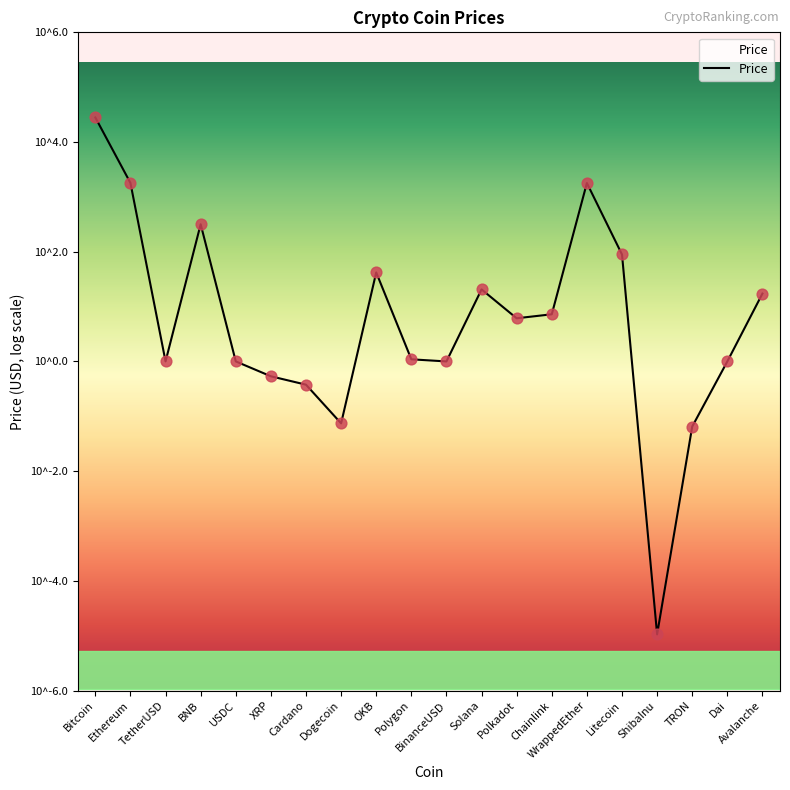

Which has a higher value, Solana or Ethereum?

Ethereum